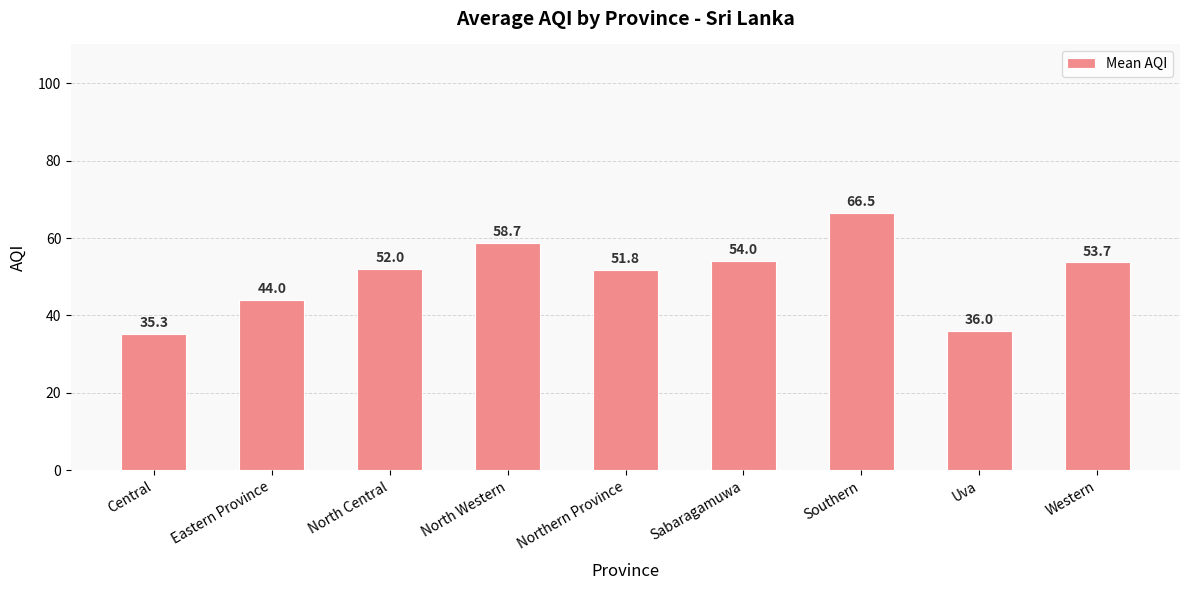

What is the difference between the maximum and minimum values?

31.2